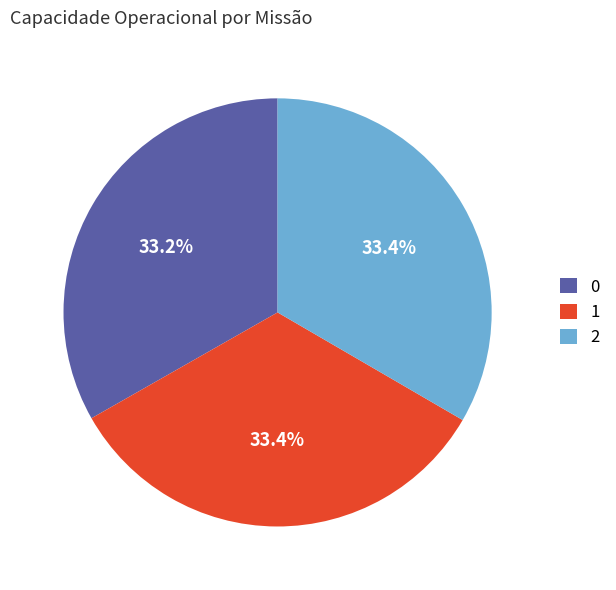

Approximately how many times larger is the value at 2 compared to 1?

1.0